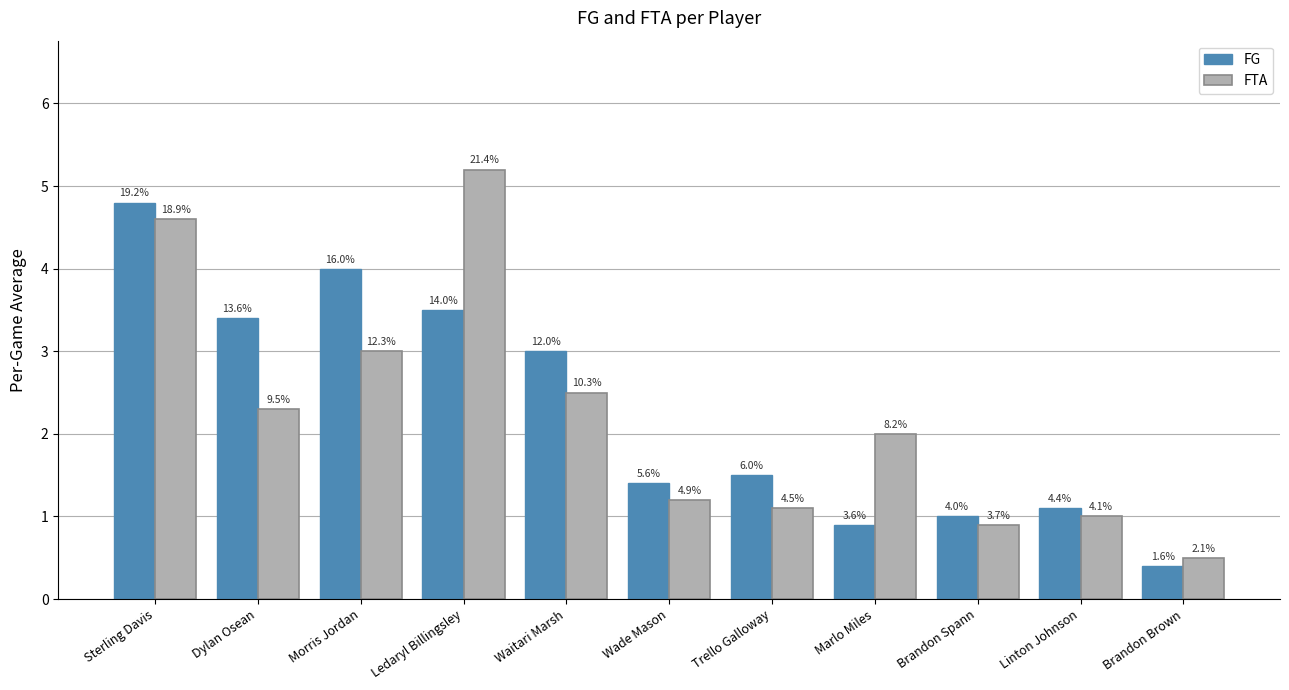

List the series in order of their overall mean, lowest first.

FTA, FG